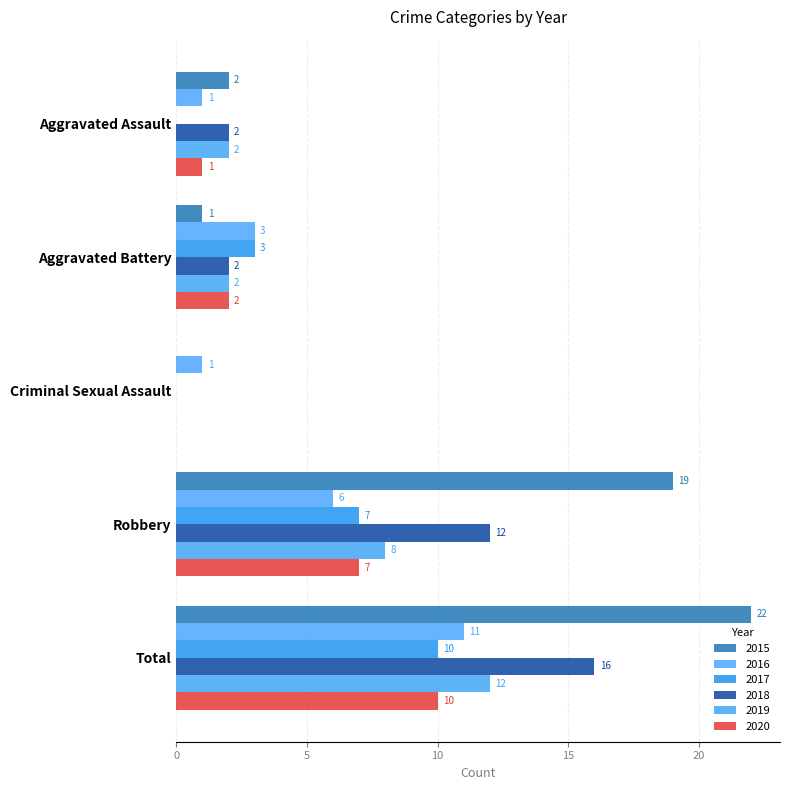

How many positive values does the 2015 series have?

4